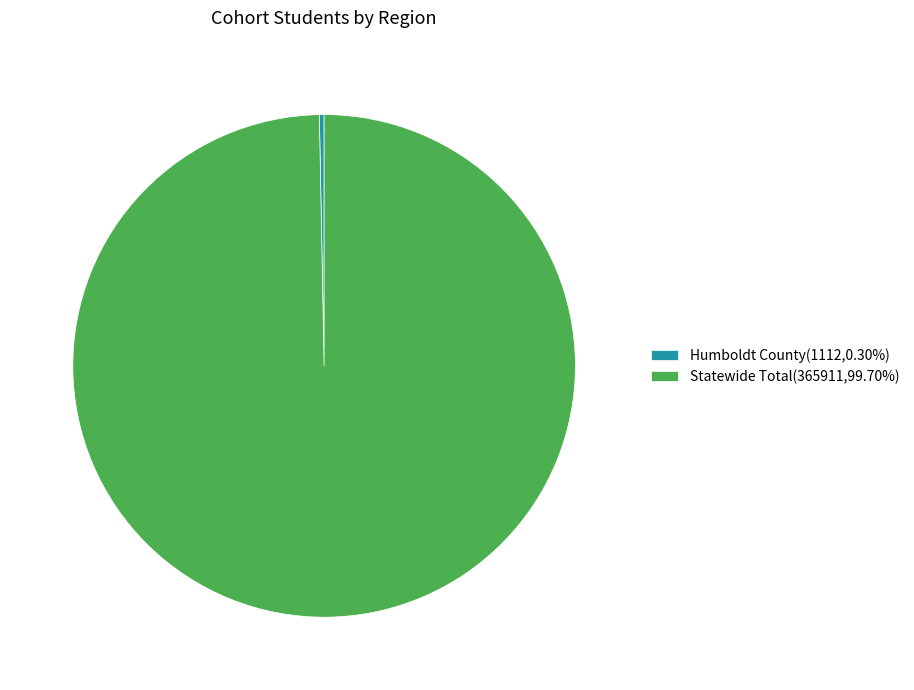

Is it true that Humboldt County is 15% of the pie?

False